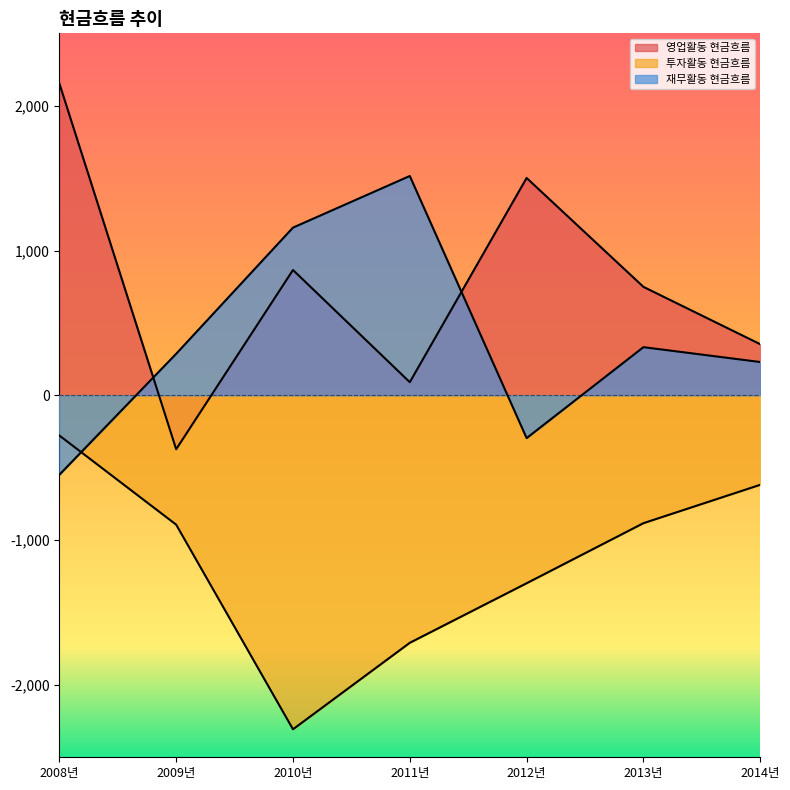

True or false: 재무활동 현금흐름 has a value of -104.2 at 2012년.

False